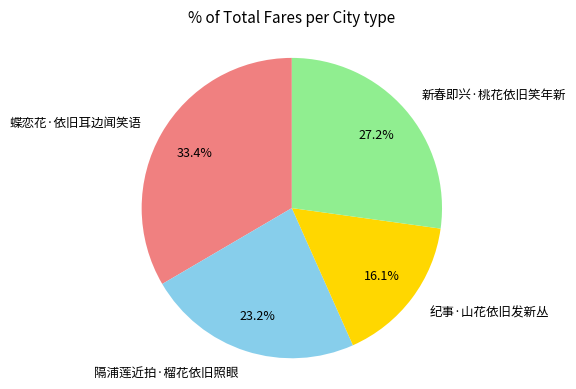

How many segments does this pie chart have?

4